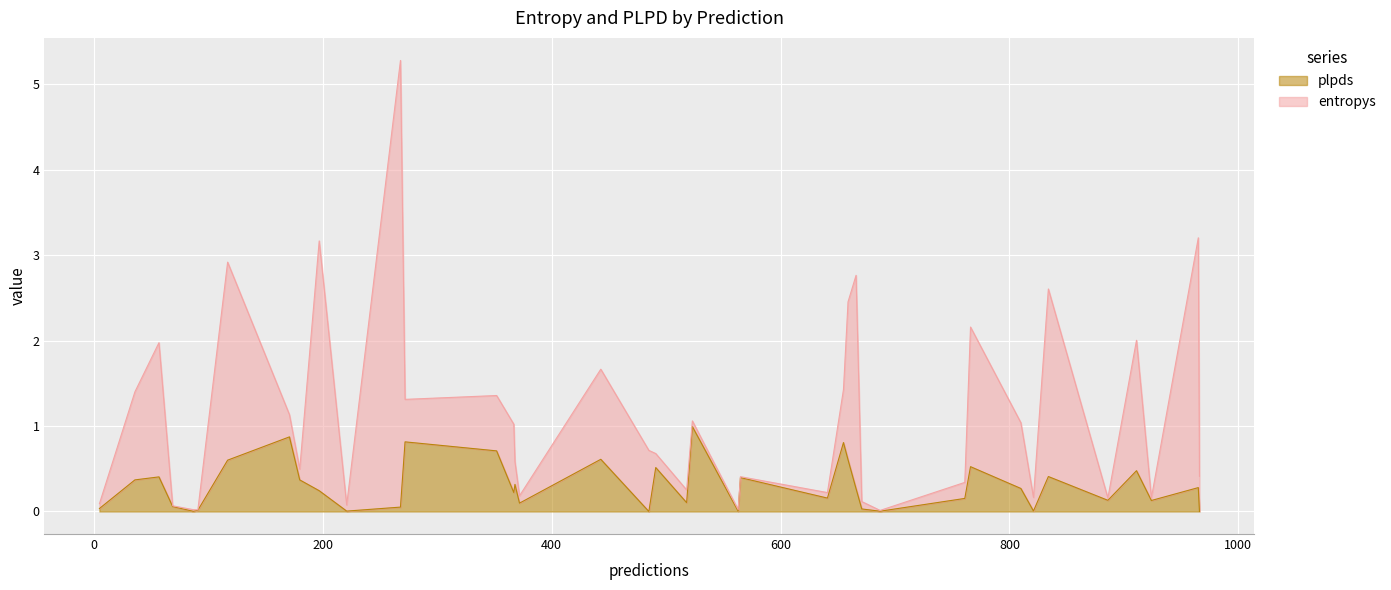

Which category has the highest value across all series?

268